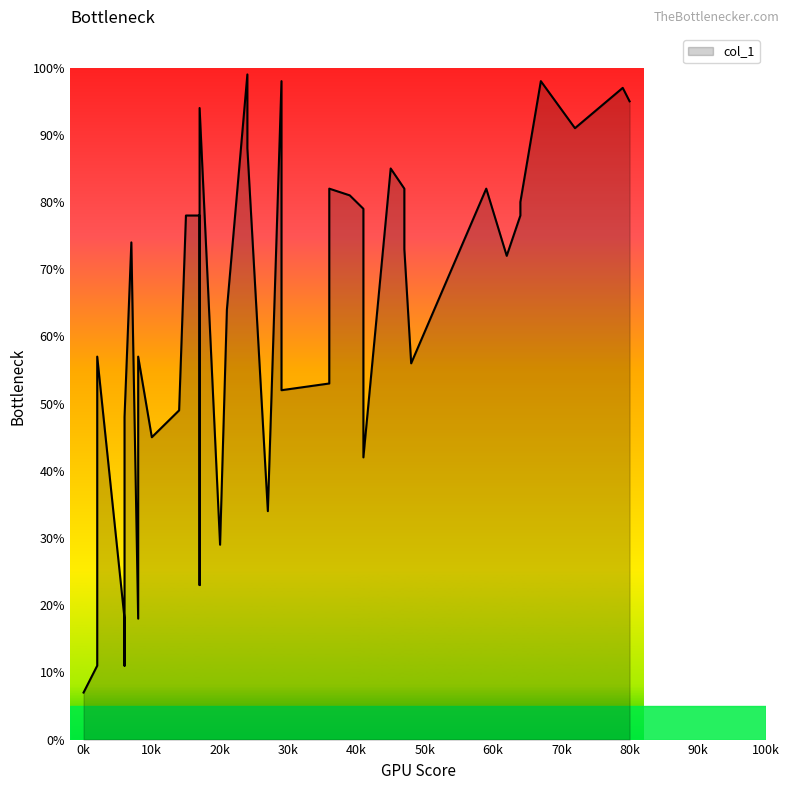

Which has a higher value, 10 or 2?

2